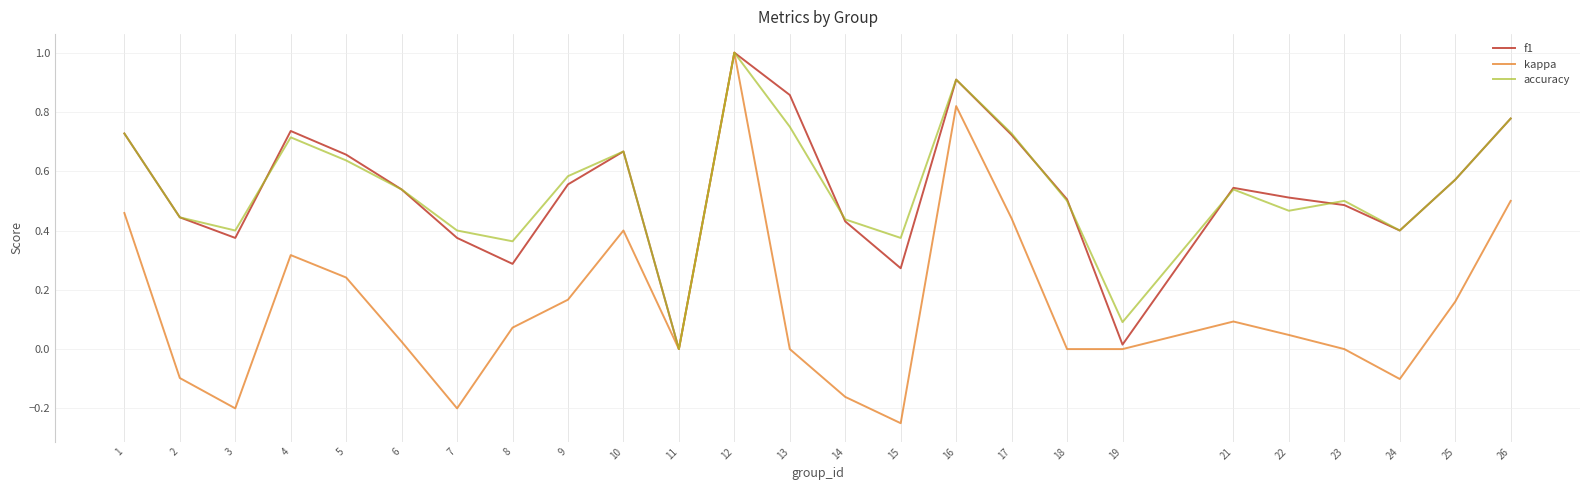

Where is the first local minimum for accuracy?

3